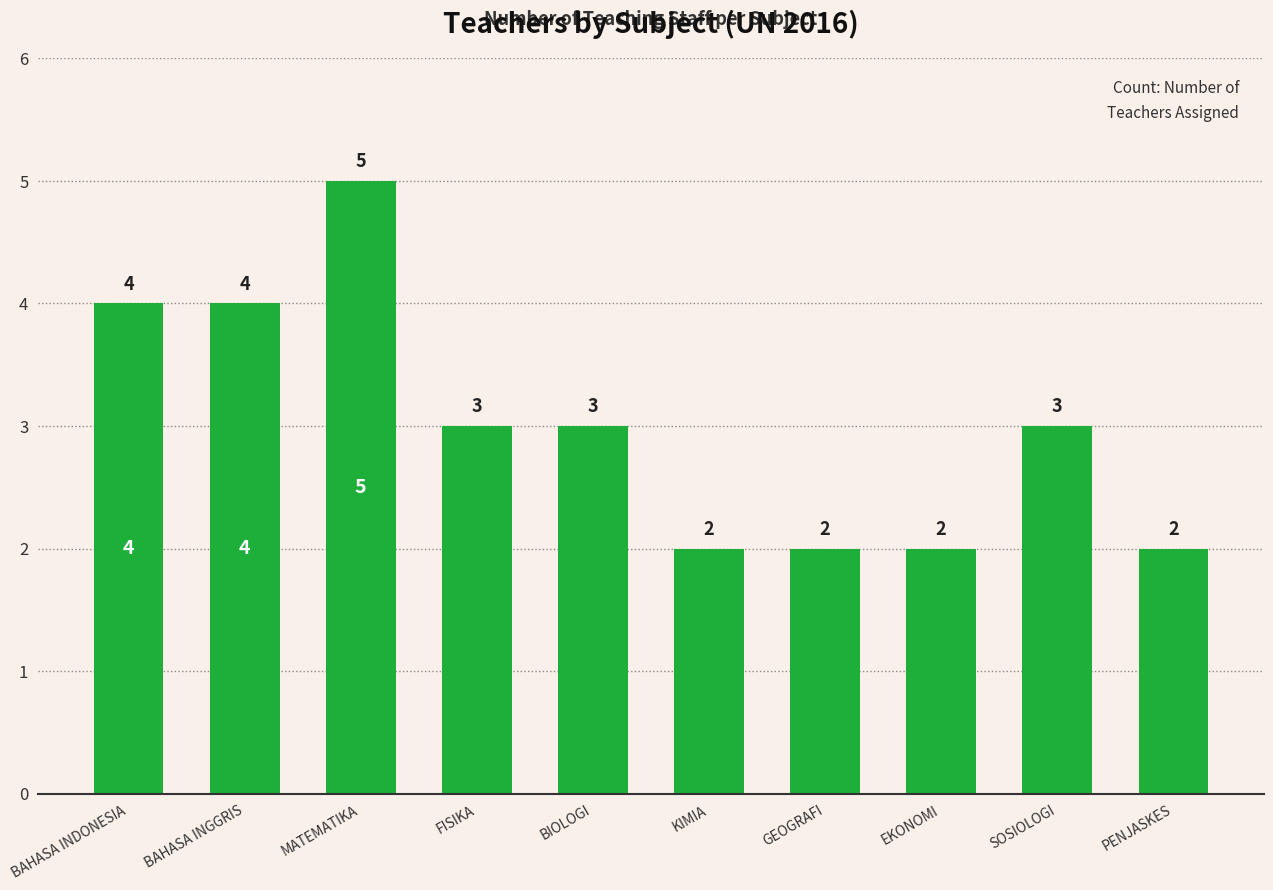

Reading right to left, transcribe all the data shown in this chart.

PENJASKES=2	SOSIOLOGI=3	EKONOMI=2	GEOGRAFI=2	KIMIA=2	BIOLOGI=3	FISIKA=3	MATEMATIKA=5	BAHASA INGGRIS=4	BAHASA INDONESIA=4